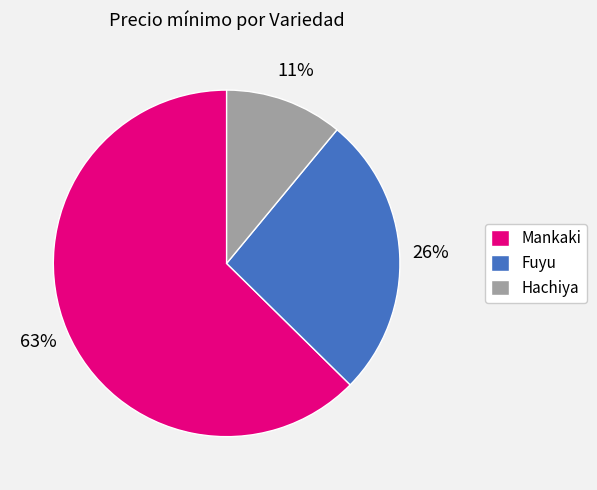

Rank the categories by value from highest to lowest.

Mankaki, Fuyu, Hachiya